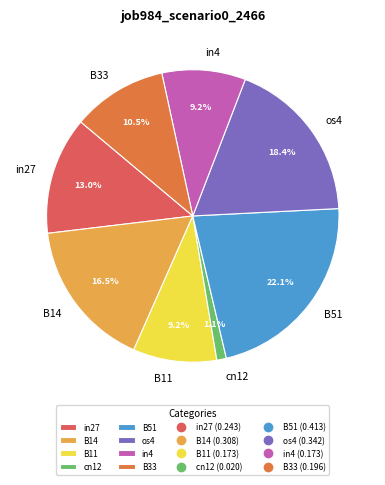

Does B33 represent more than half of the total?

No